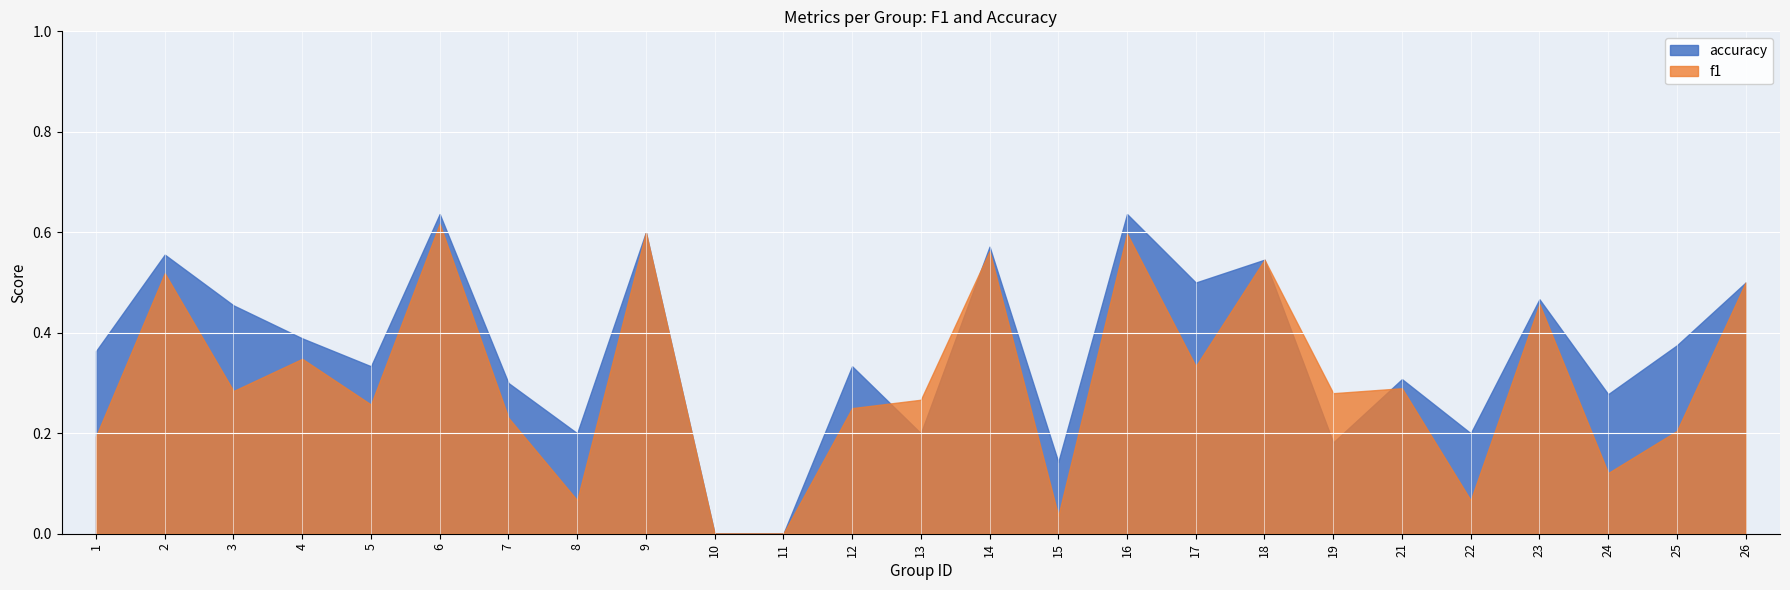

Reading left to right, what are all the values shown in this chart?

f1: 0.2	0.5	0.3	0.3	0.3	0.6	0.2	0.1	0.6	0.0	0.0	0.2	0.3	0.6	0.0	0.6	0.3	0.5	0.3	0.3	0.1	0.5	0.1	0.2	0.5
accuracy: 0.4	0.6	0.5	0.4	0.3	0.6	0.3	0.2	0.6	0.0	0.0	0.3	0.2	0.6	0.1	0.6	0.5	0.5	0.2	0.3	0.2	0.5	0.3	0.4	0.5